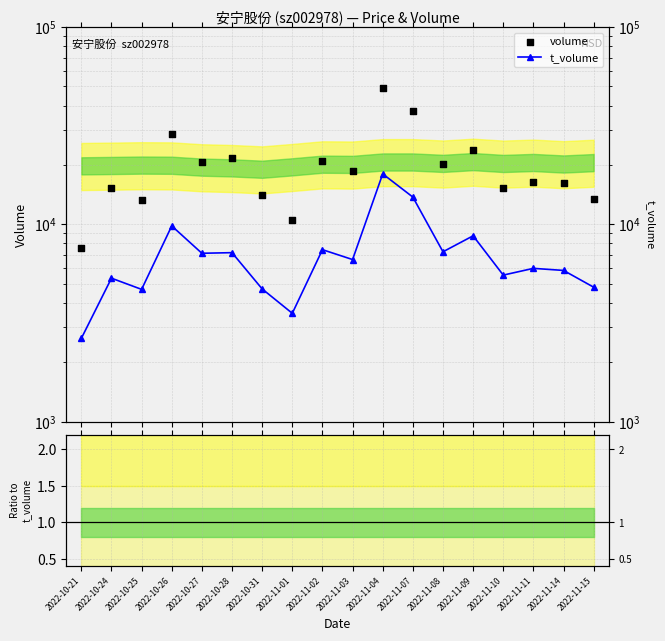

At how many categories does at least one series exceed 7947?

17